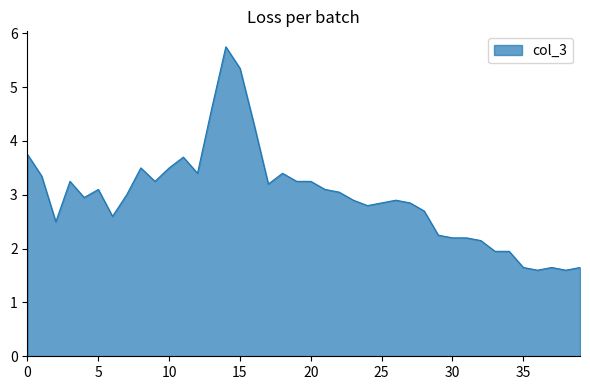

What is the smallest value displayed?

1.6